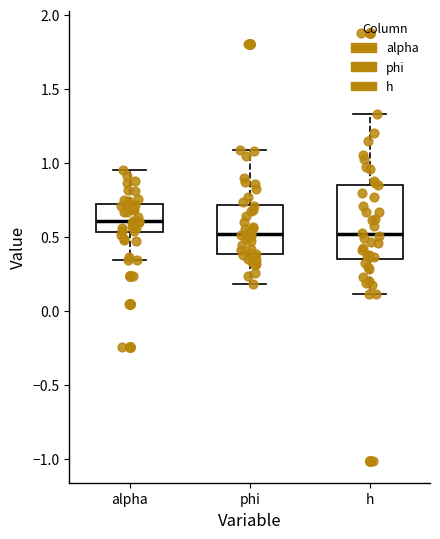

Comparing the boxes themselves (not the whiskers), which one is the tallest?

h